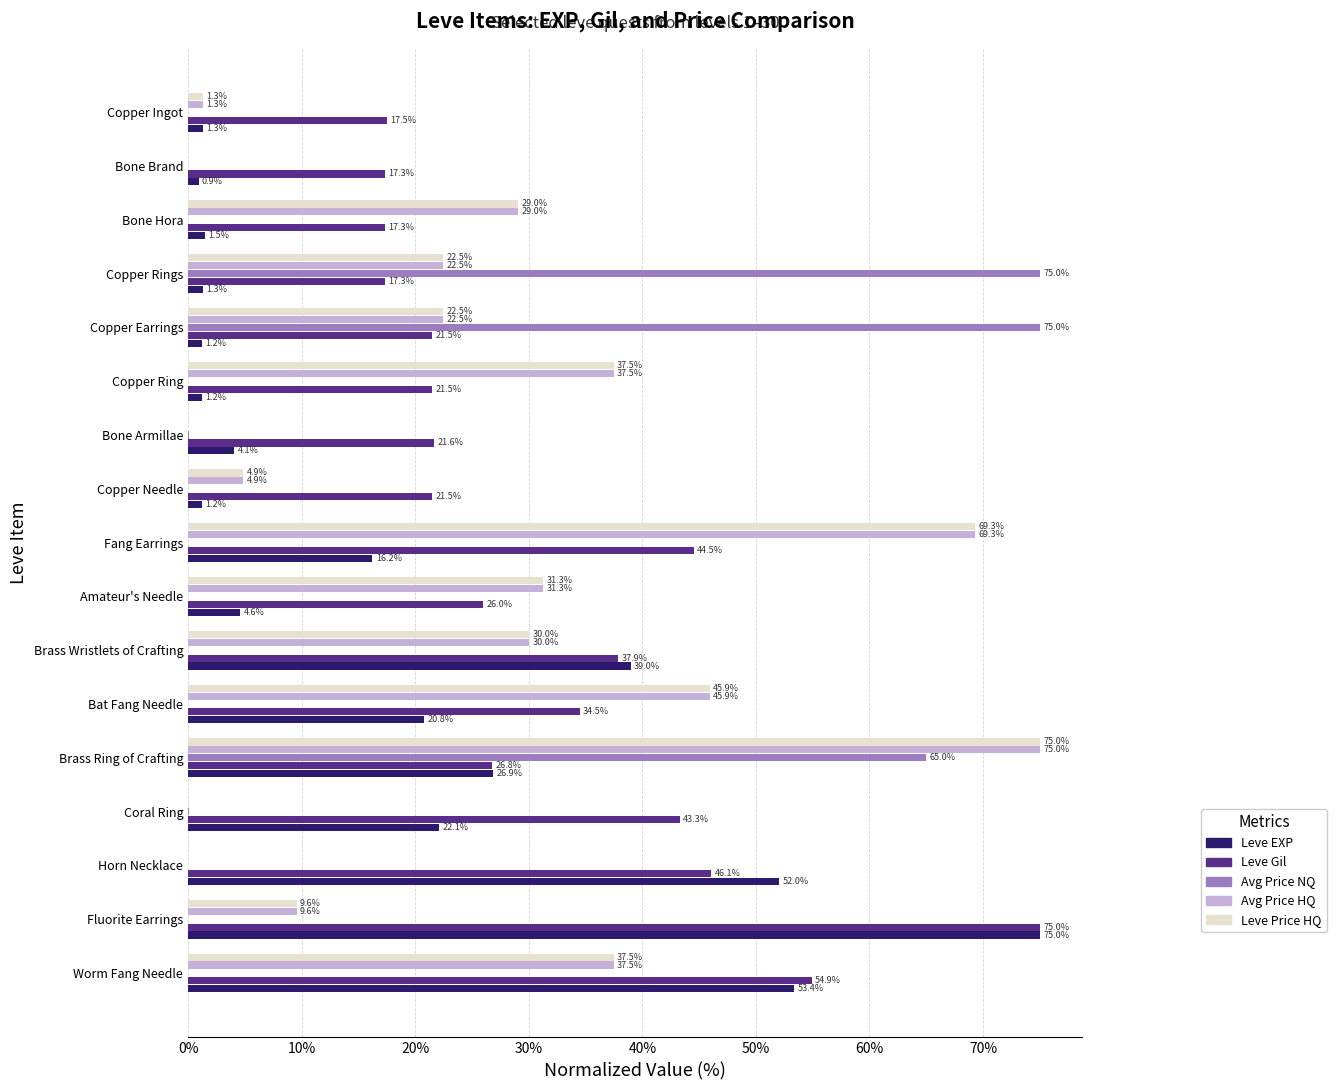

At which category is the sum across all series the highest?

Brass Ring of Crafting